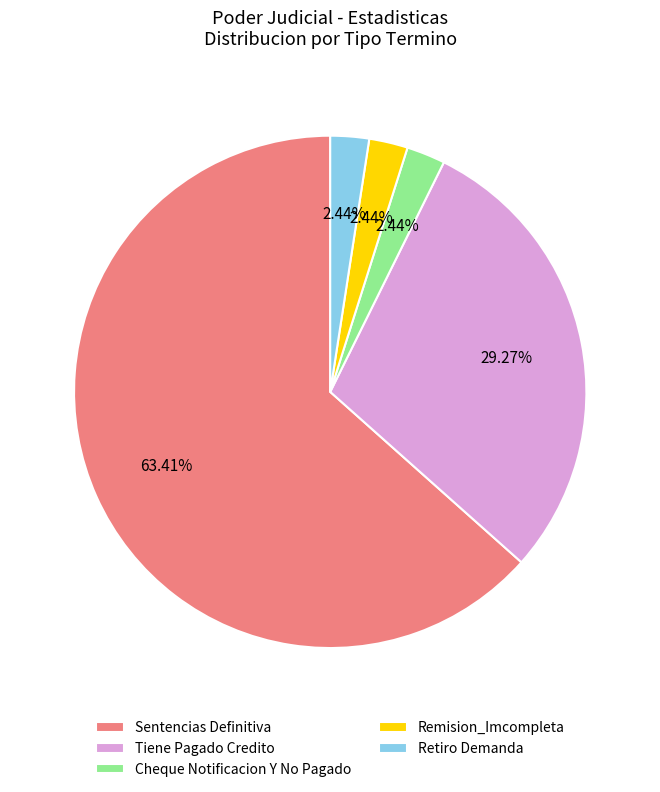

Approximately how many times larger is the value at Retiro Demanda compared to Cheque Notificacion Y No Pagado?

1.0